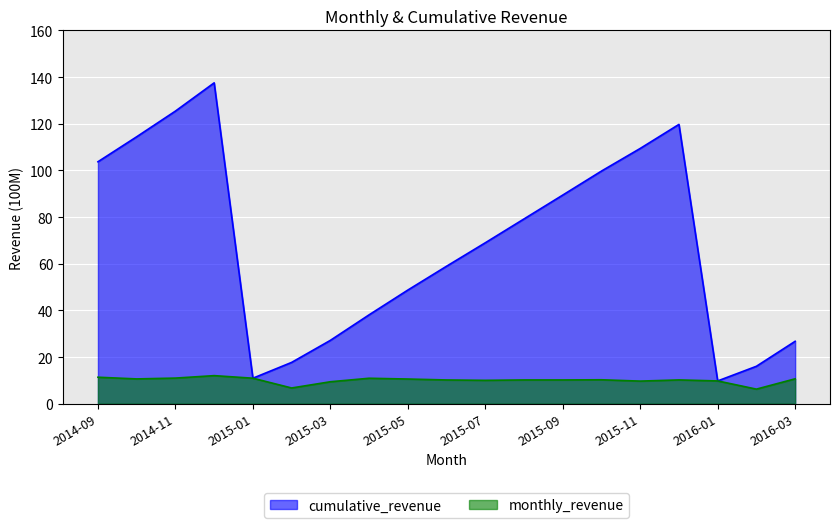

The value of monthly_revenue at 2015-04 is 16.0. True or false?

False